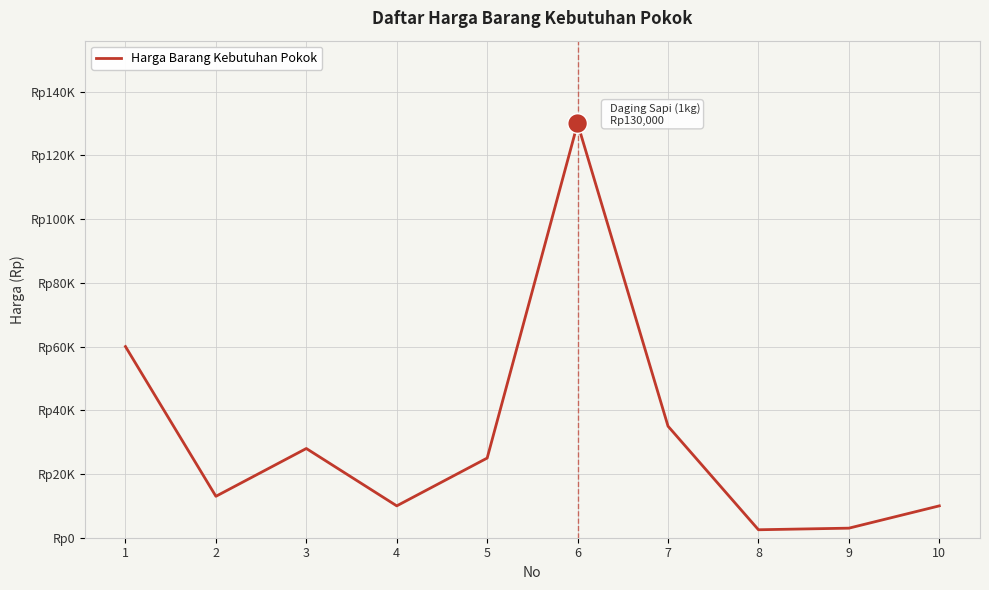

What is the ratio of the value at 8 to the value at 3?

0.1